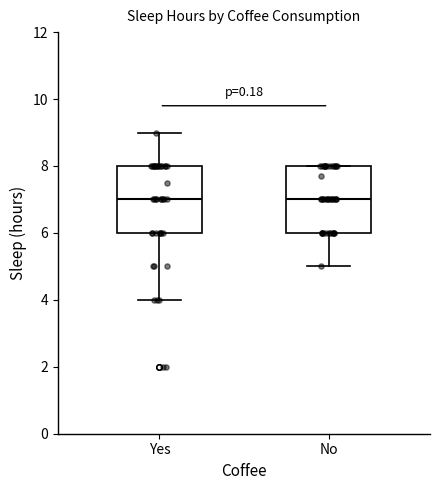

Reading left to right, transcribe this box plot: for each box, give where its median line is, the range the box spans, and where its two whiskers end, as read against the y-axis. The values are not printed on the chart, so give them approximately, as read against the axis.

Yes: median 7, box 6 to 8, whiskers 4 to 9
No: median 7, box 6 to 8, whiskers 5 to 8